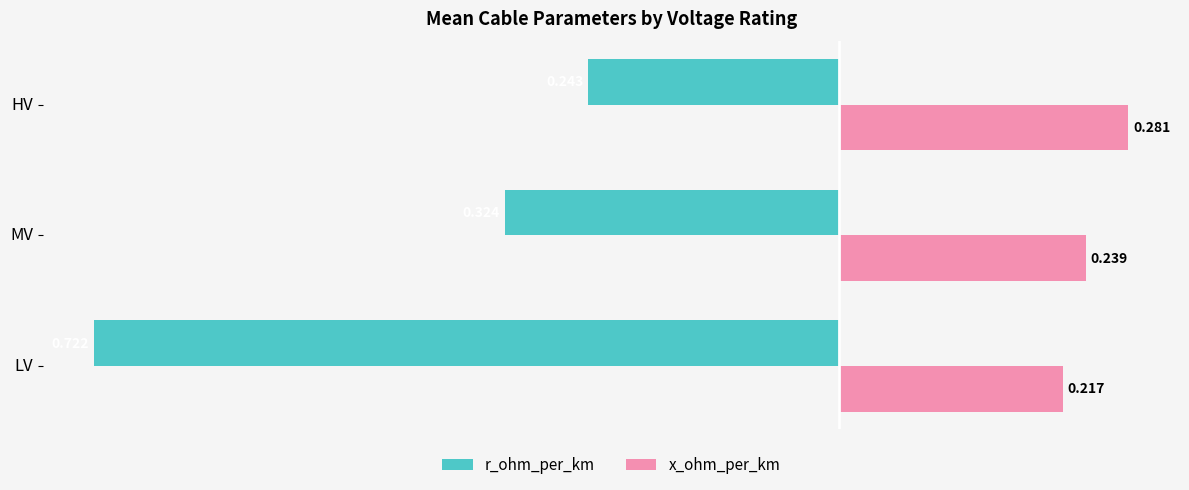

What are all the series names shown in the legend?

r_ohm_per_km, x_ohm_per_km